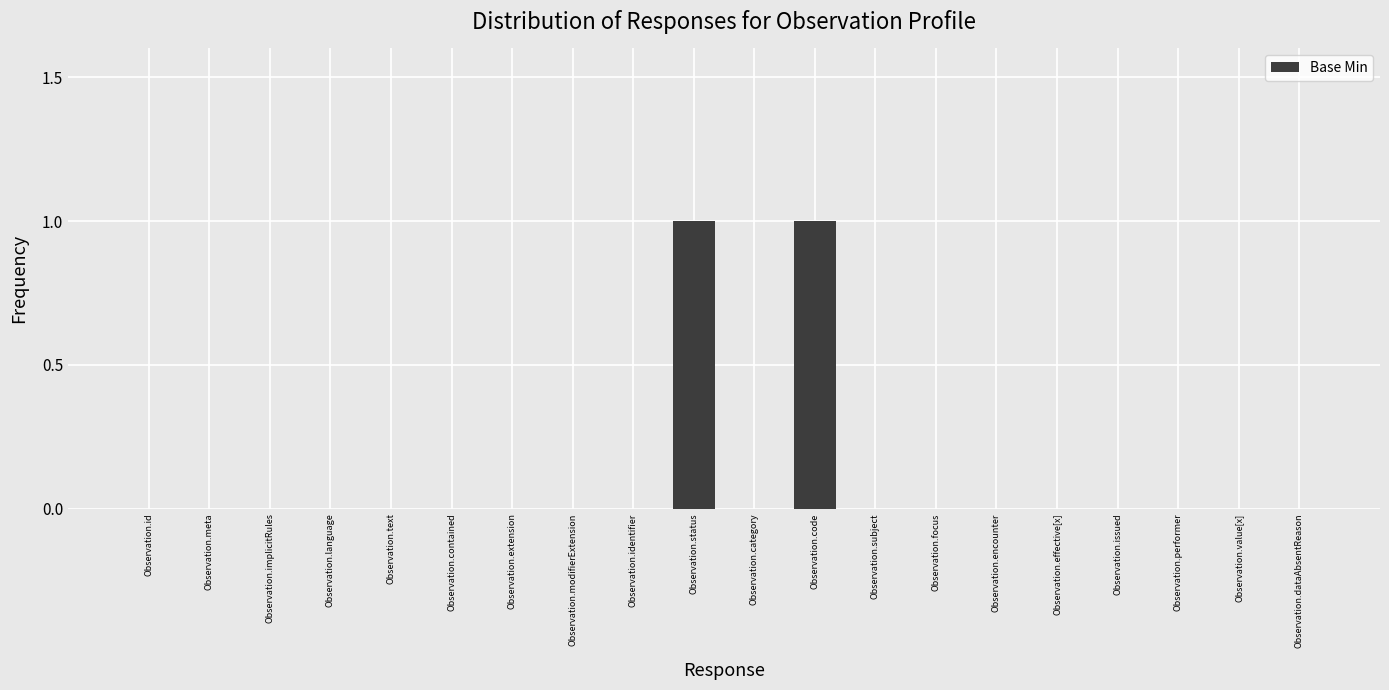

The value at Observation.id is 0. True or false?

True